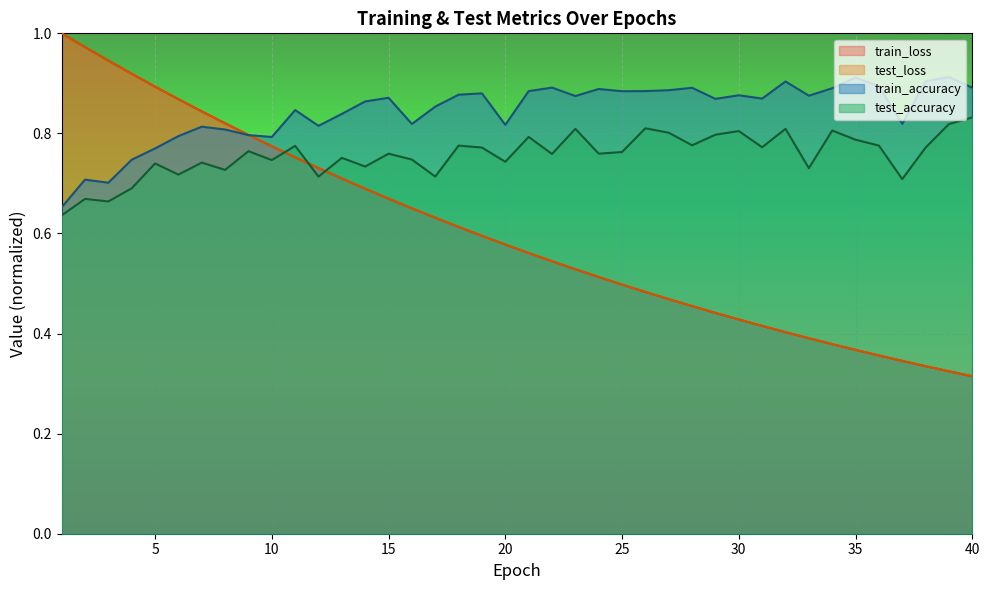

What are all the series names shown in the legend?

train_loss, test_loss, train_accuracy, test_accuracy